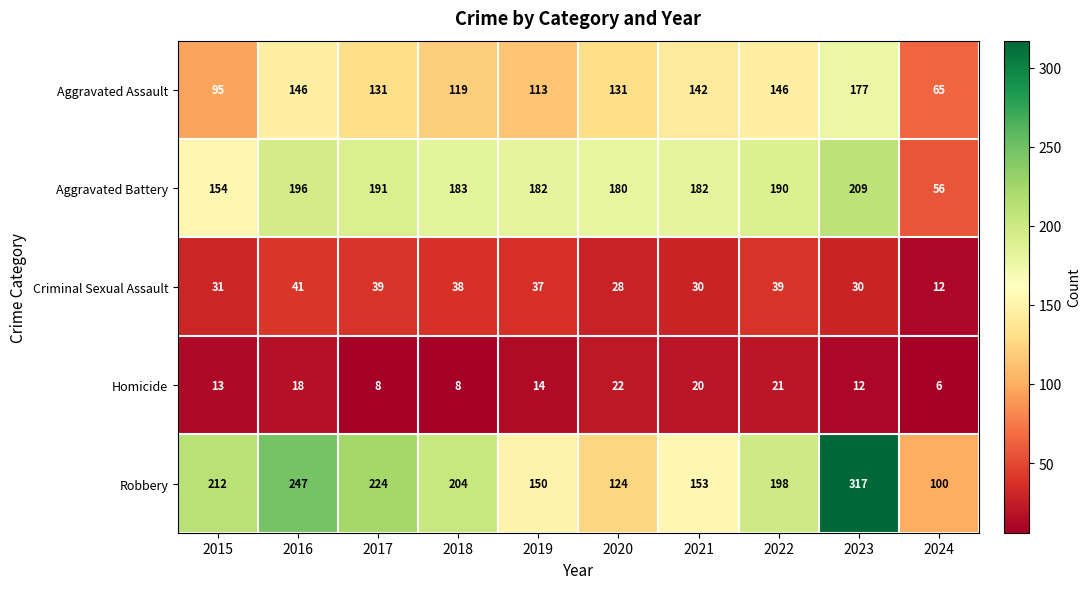

Between 2015 and 2022, which series saw the biggest shift?

Aggravated Assault